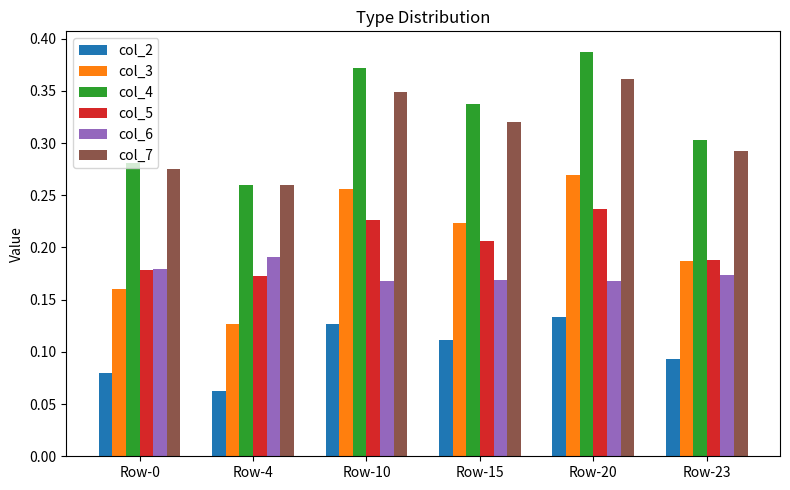

Is it true that col_3 equals 0.3 at Row-20?

True